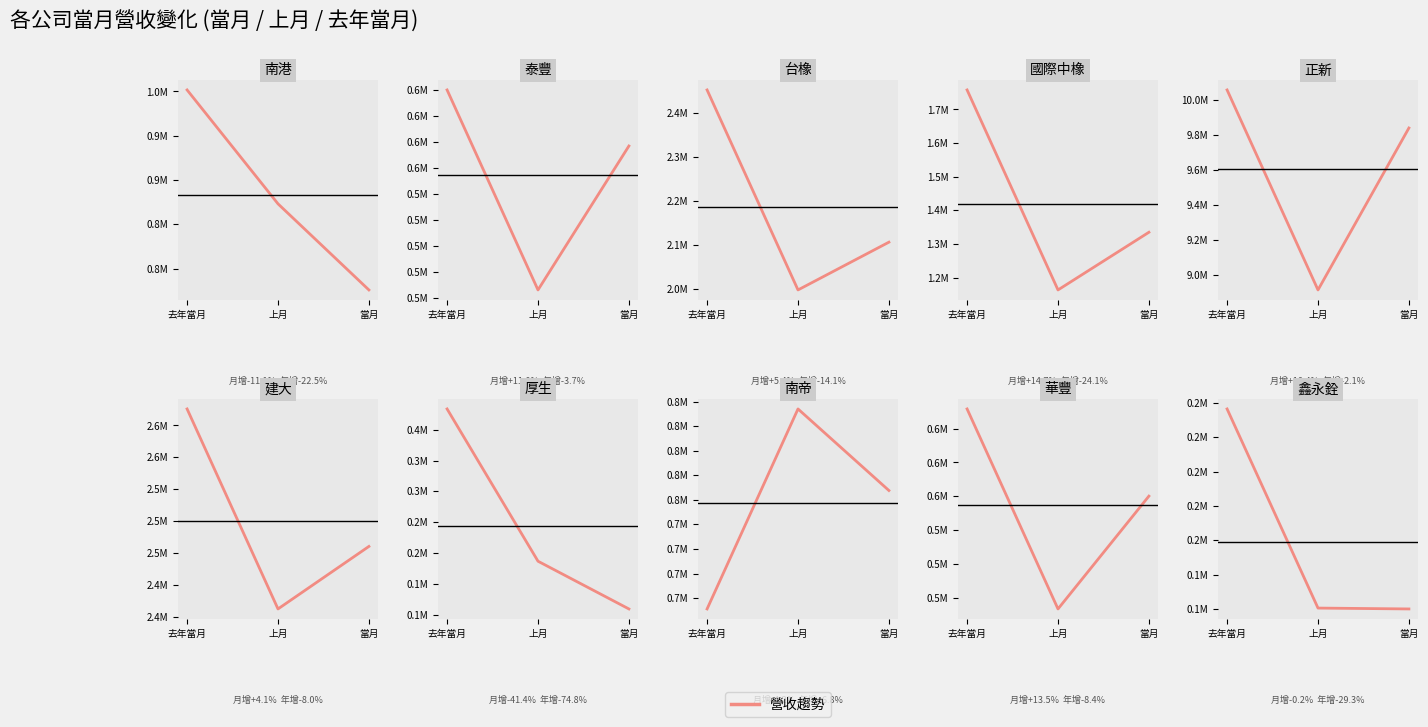

How many lines are shown in the chart?

1